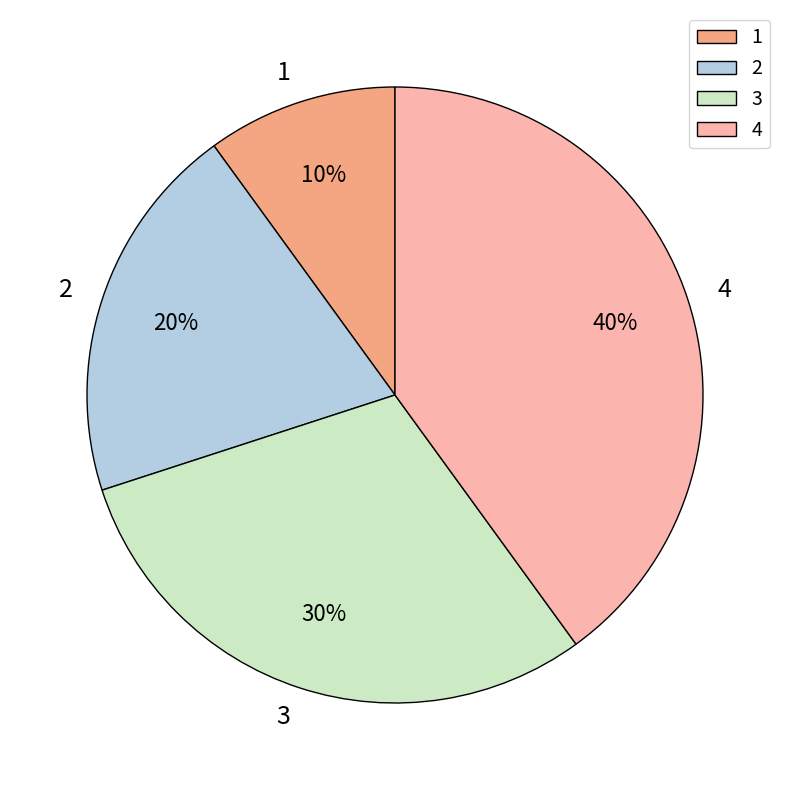

The 1 slice represents 3% of the pie. True or false?

False